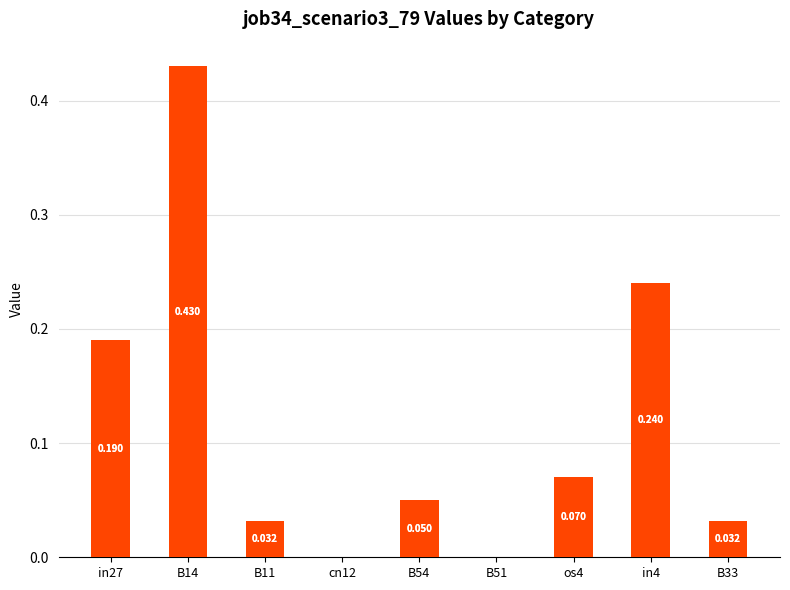

Are the bars horizontal?

No